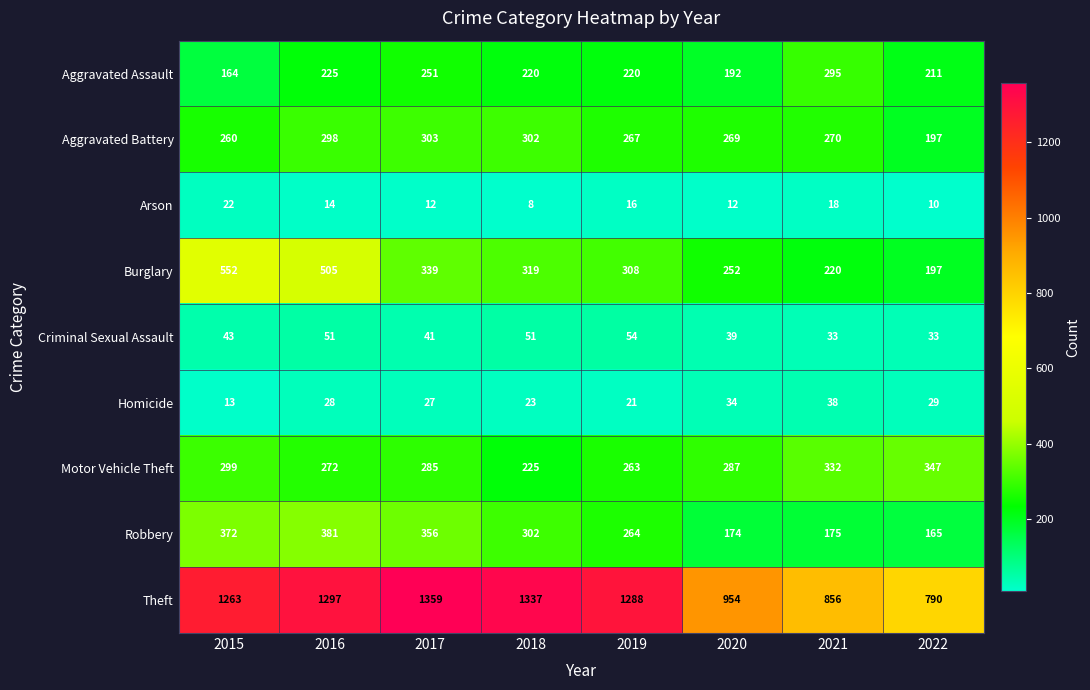

Rank the categories by Homicide value from highest to lowest.

2021, 2020, 2022, 2016, 2017, 2018, 2019, 2015